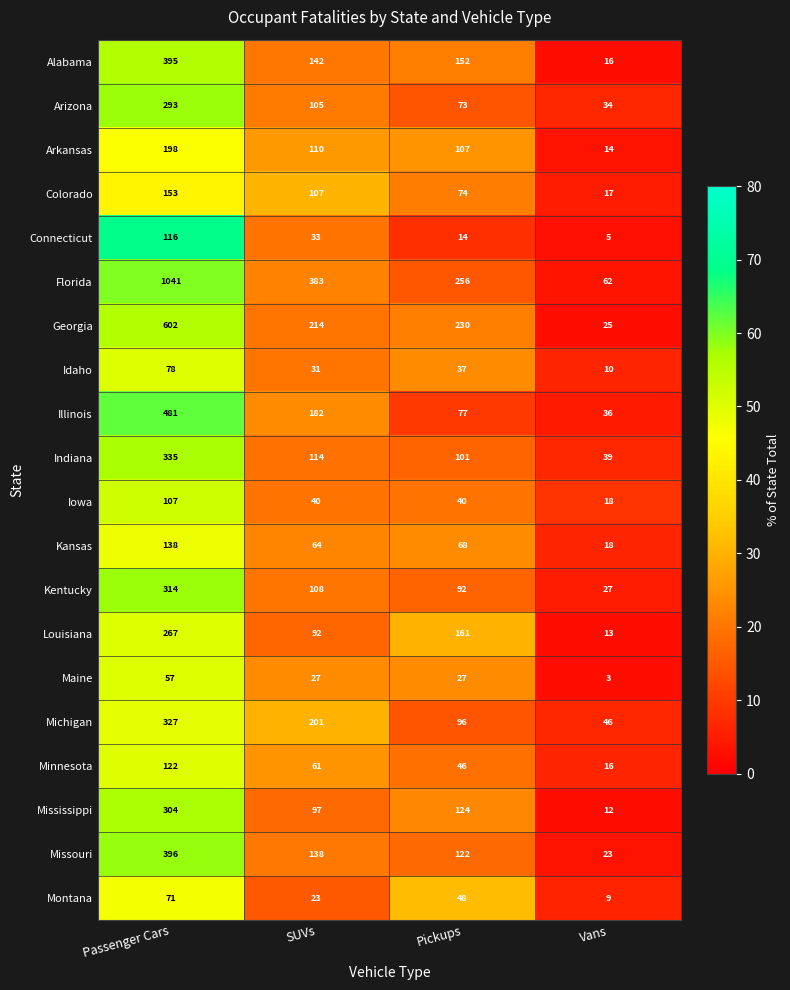

What is the total value across all series at Pickups?

1945